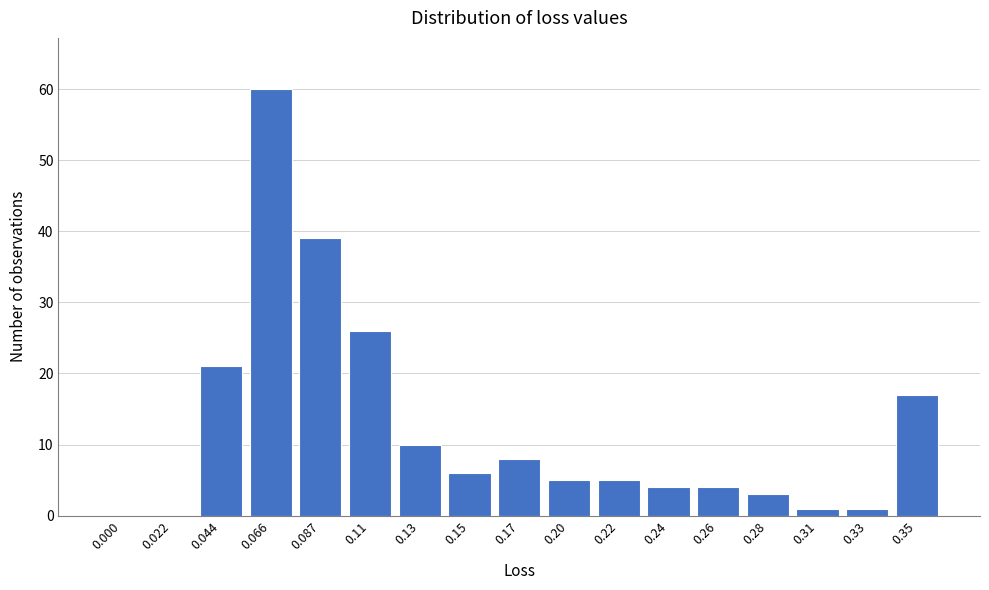

Reading left to right, transcribe all the data shown in this chart.

0.000=0	0.022=0	0.044=21	0.066=60	0.087=39	0.11=26	0.13=10	0.15=6	0.17=8	0.20=5	0.22=5	0.24=4	0.26=4	0.28=3	0.31=1	0.33=1	0.35=17